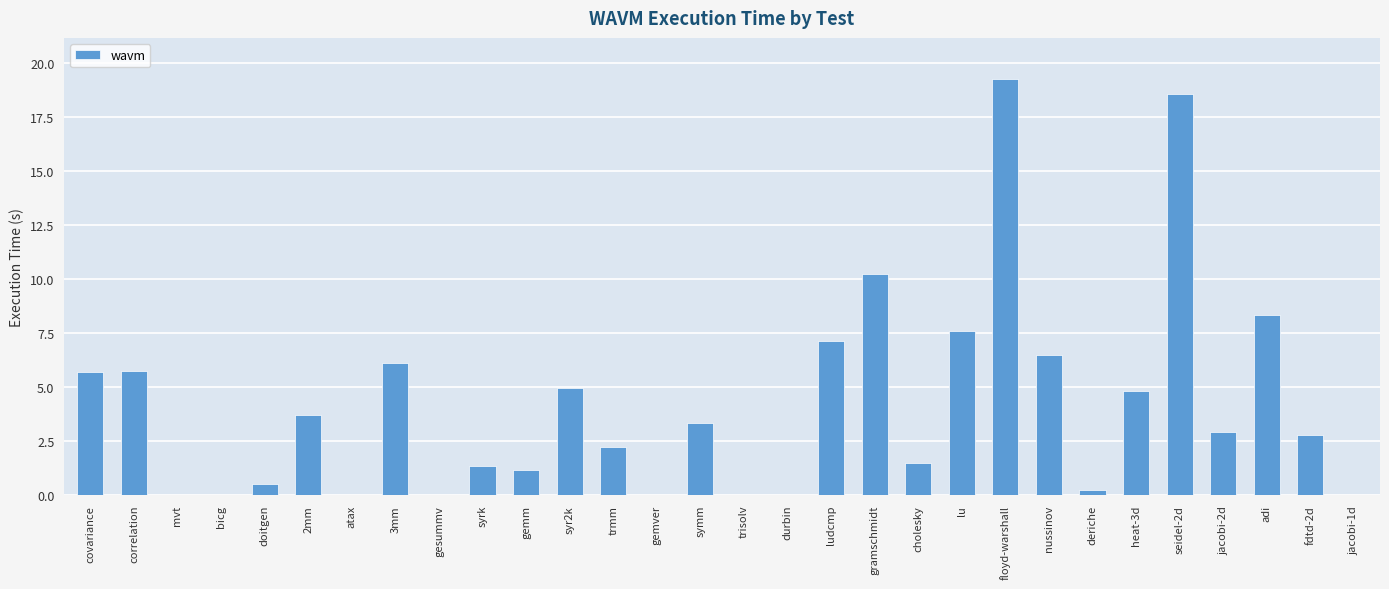

At which label does the data first exceed 2?

covariance